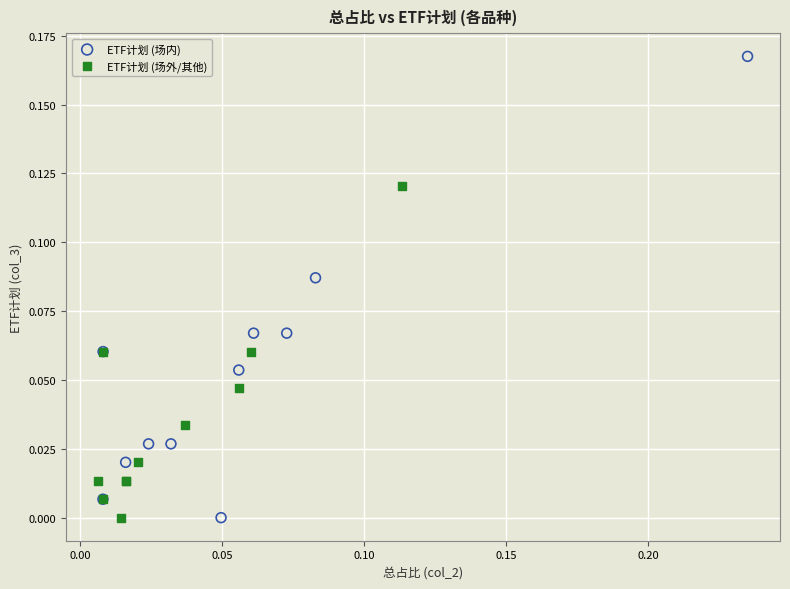

Which series reaches the maximum Y coordinate?

ETF计划 (场内)